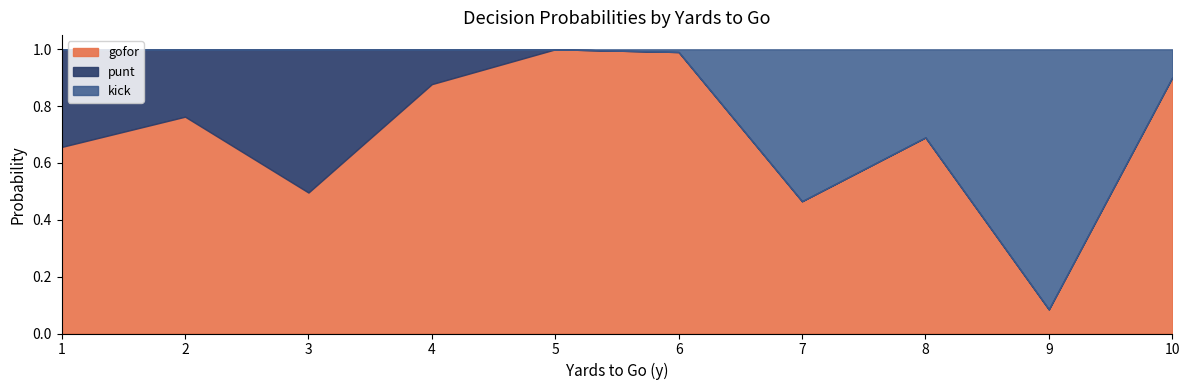

At which category is the sum across all series the highest?

10